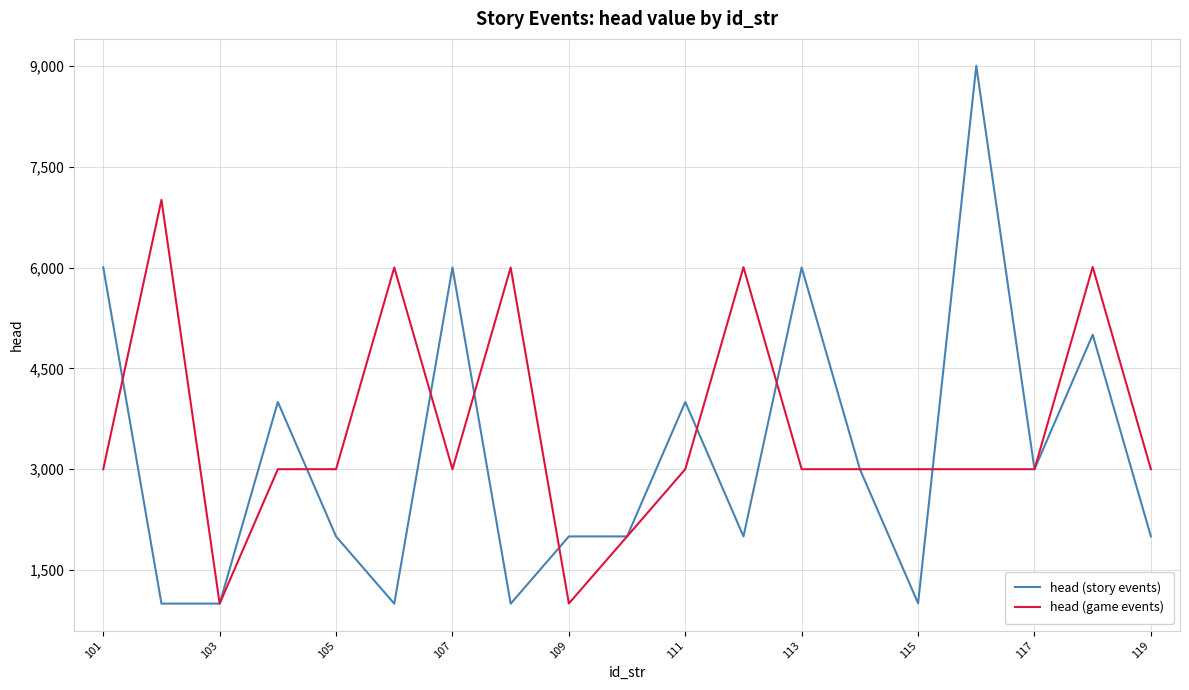

Which series has the largest range (max minus min)?

head (story events)